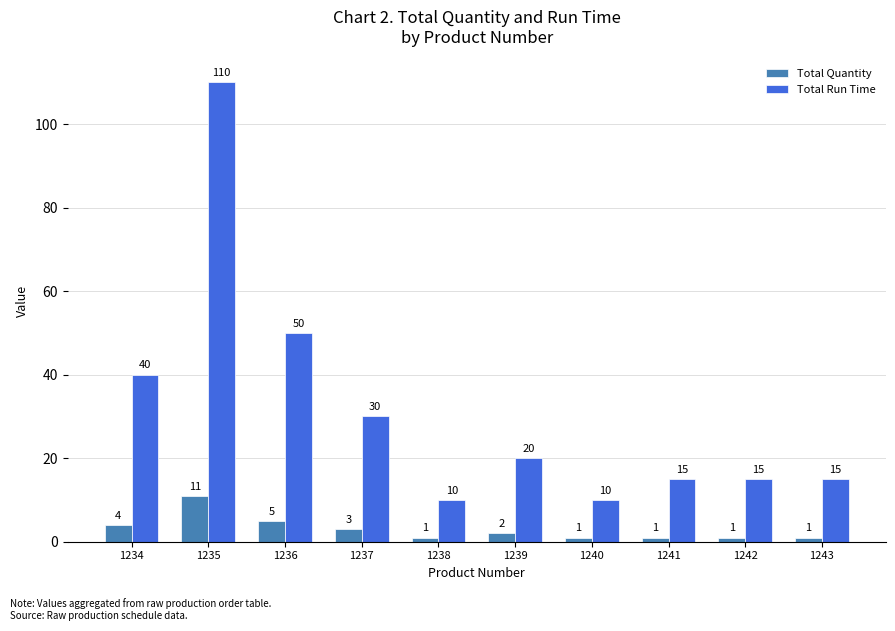

Reading left to right, what are all the values shown in this chart?

Total Quantity: 4	11	5	3	1	2	1	1	1	1
Total Run Time: 40	110	50	30	10	20	10	15	15	15